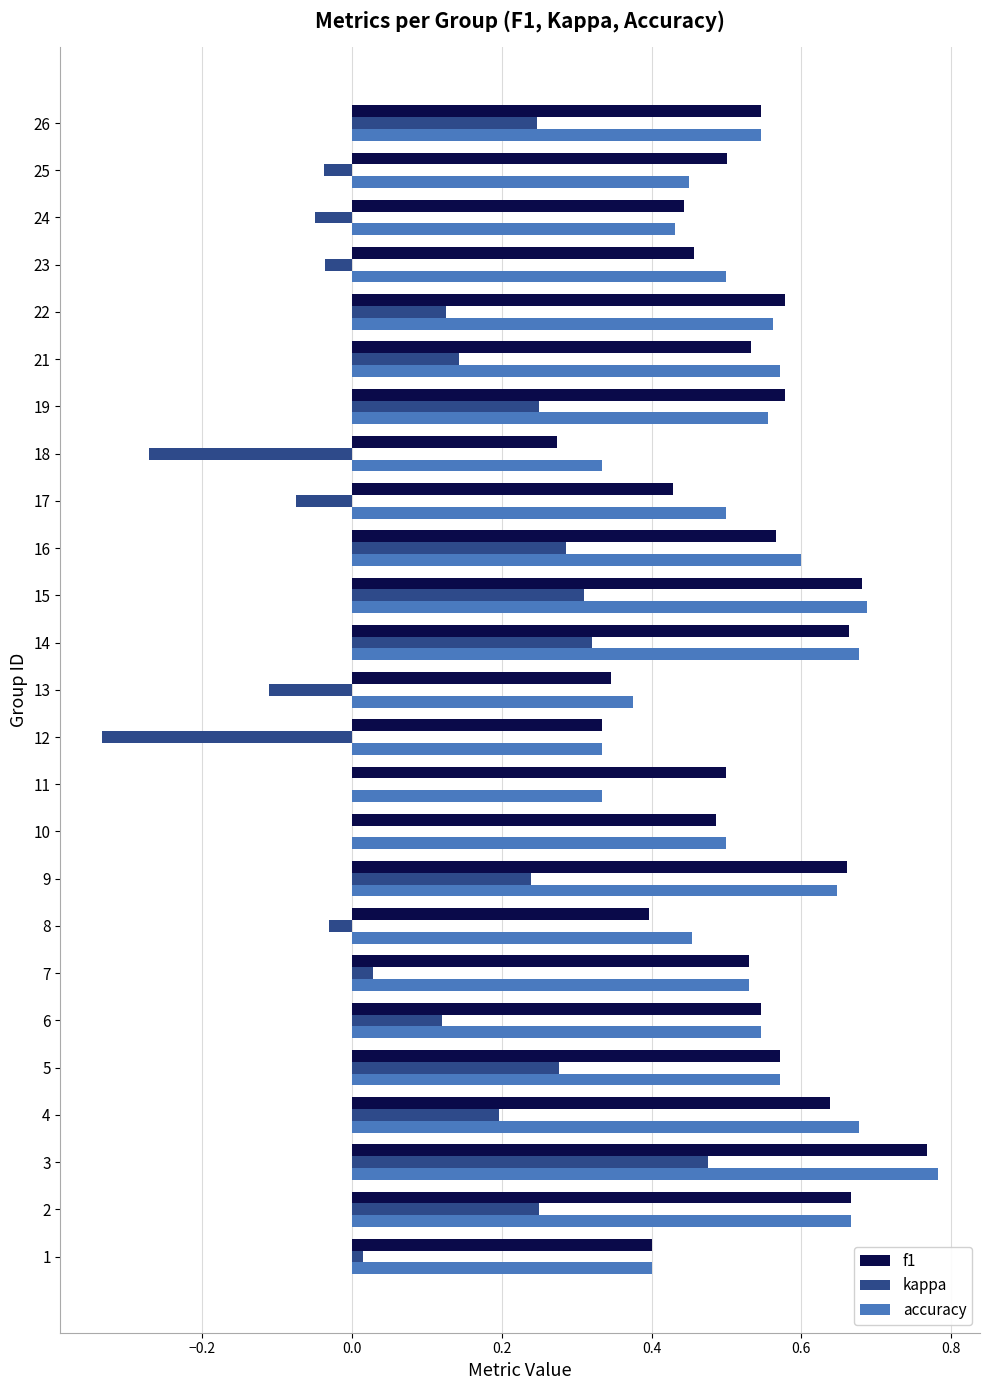

What is the total value across all series at 3?

2.0